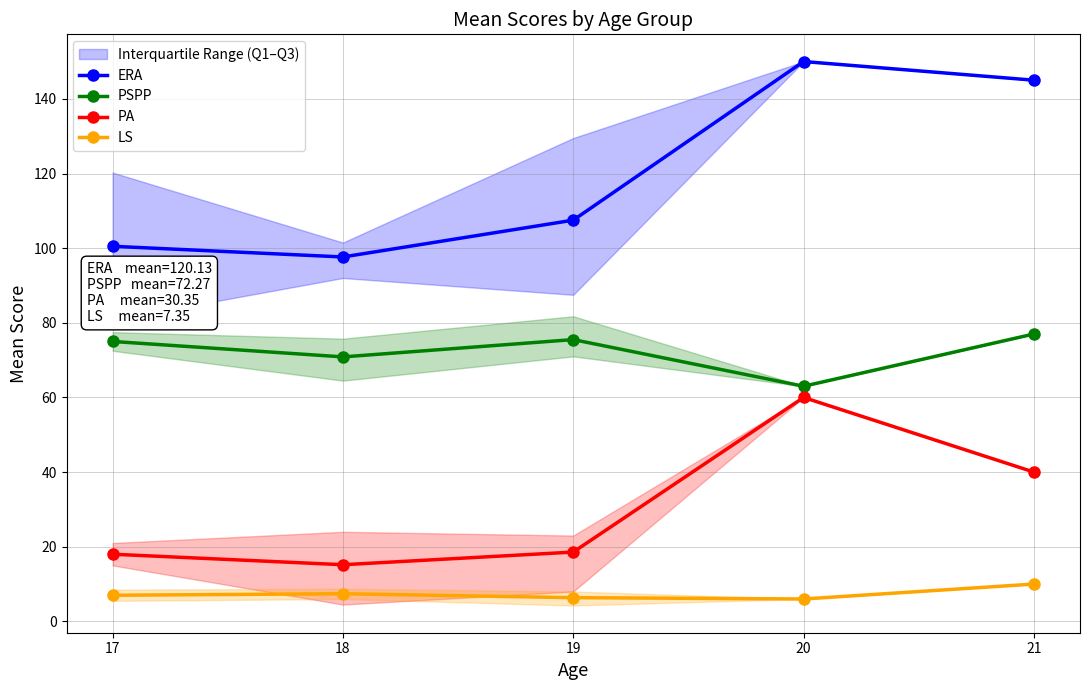

What is the total value across all series at 21?

272.0